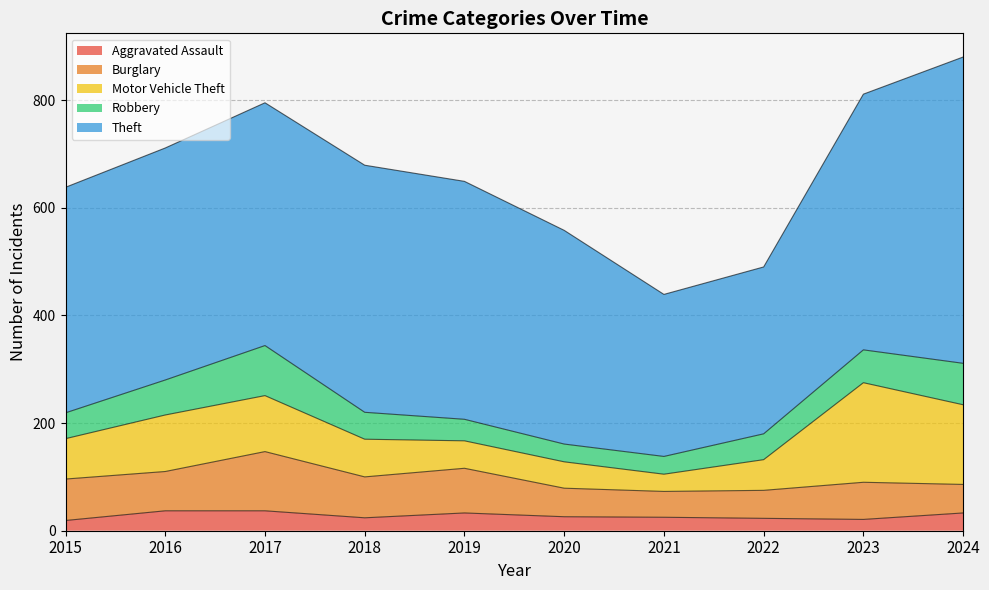

True or false: Robbery and Theft cross at least once.

False